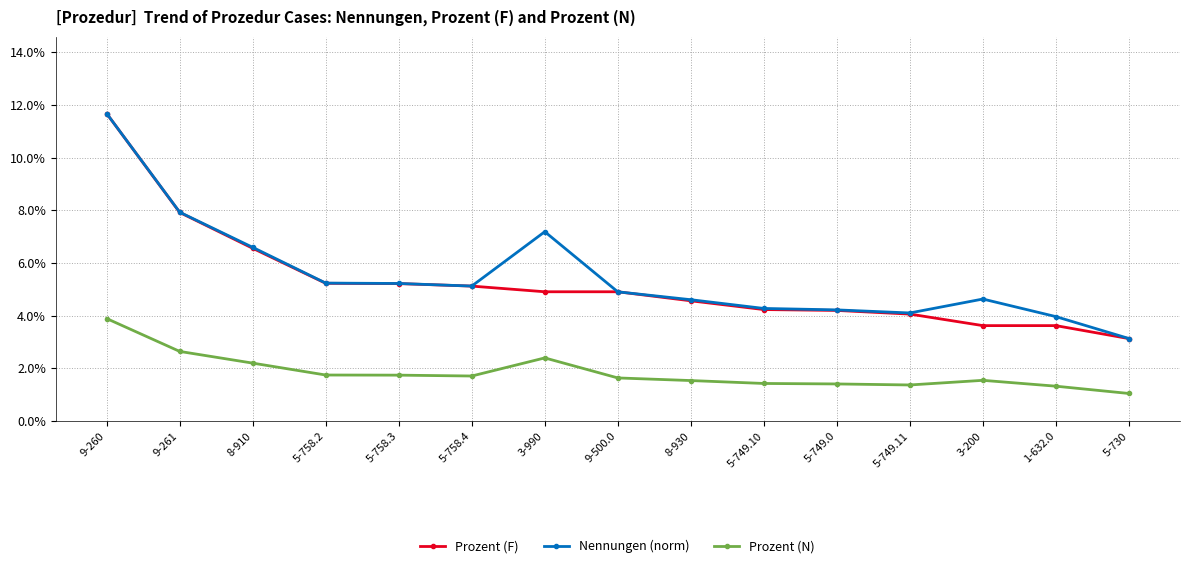

Is this an area chart (filled region under the line)?

No